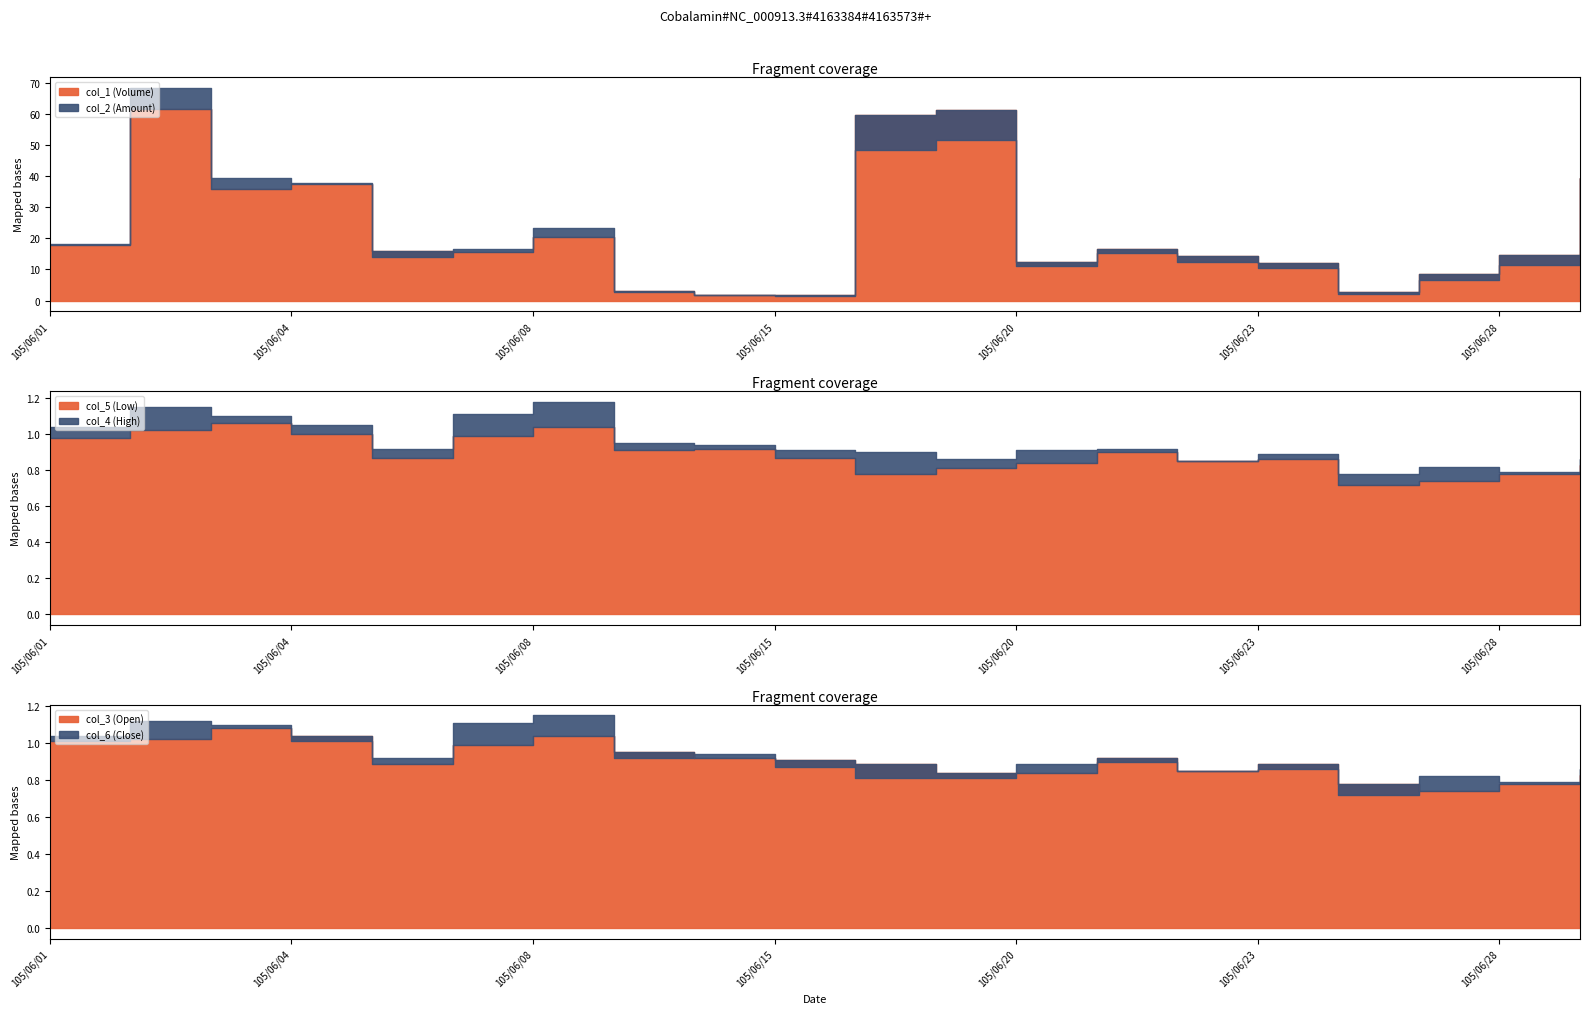

At which category does col_3 (Open) reach its first local peak?

105/06/03